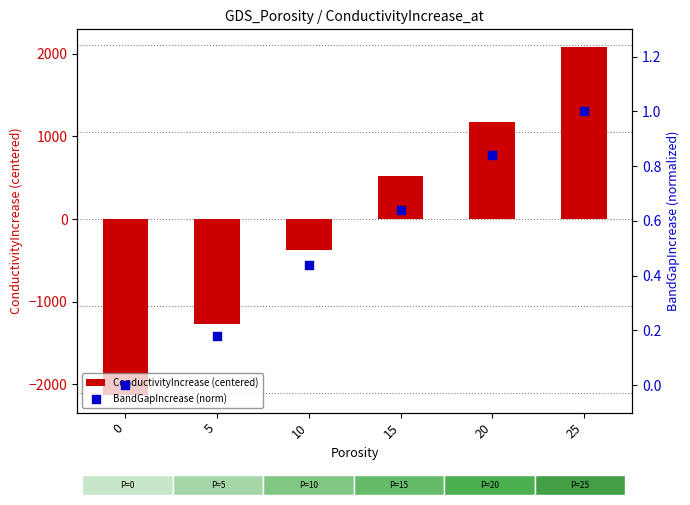

Which series contains the lowest Y value?

ConductivityIncrease (centered)